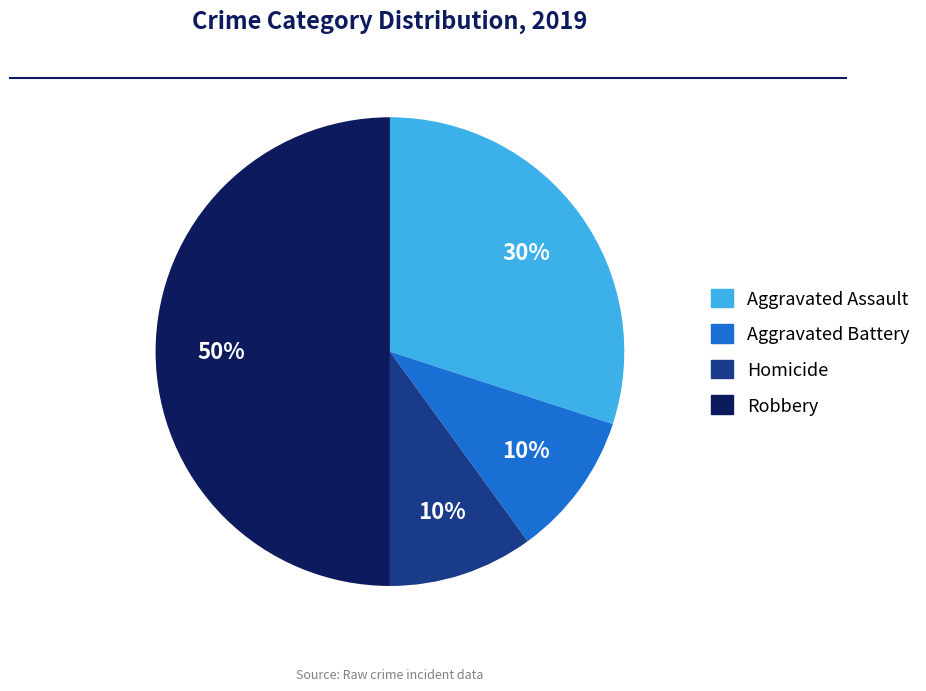

To the nearest percent, what is the difference between the largest and smallest slice percentages?

40%